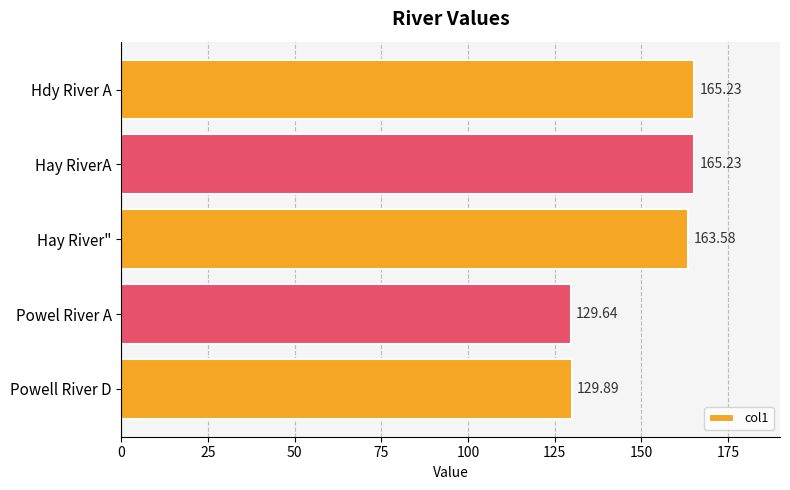

What is the ratio of the value at Hay River" to the value at Powel River A?

1.3